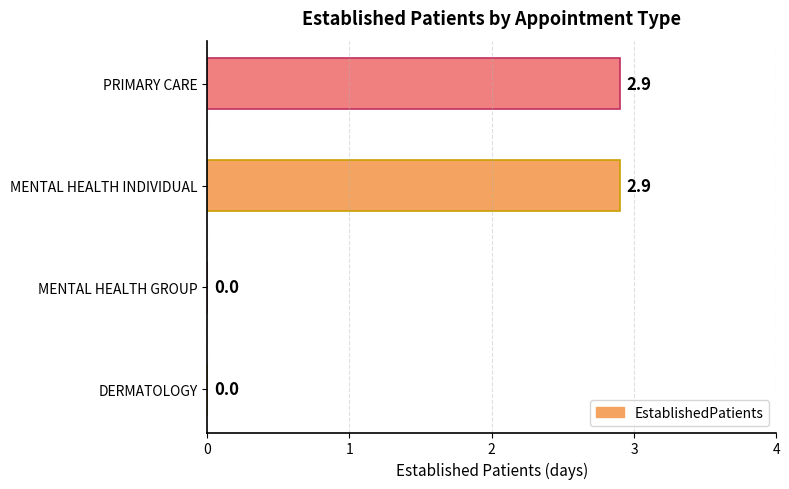

True or false: the data shows 2.9 at MENTAL HEALTH INDIVIDUAL.

True